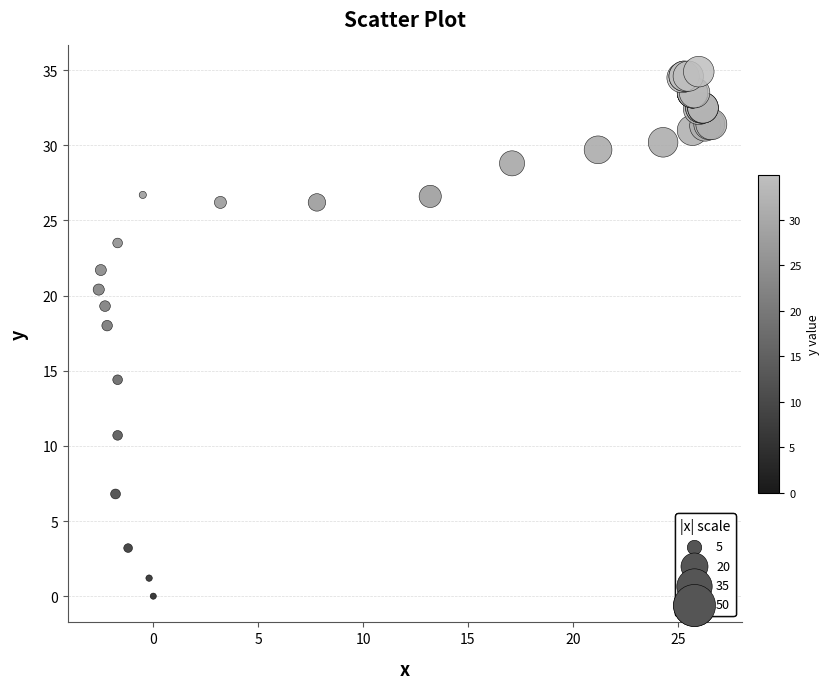

What Y value in the scatter plot is closest to 17?

18.0